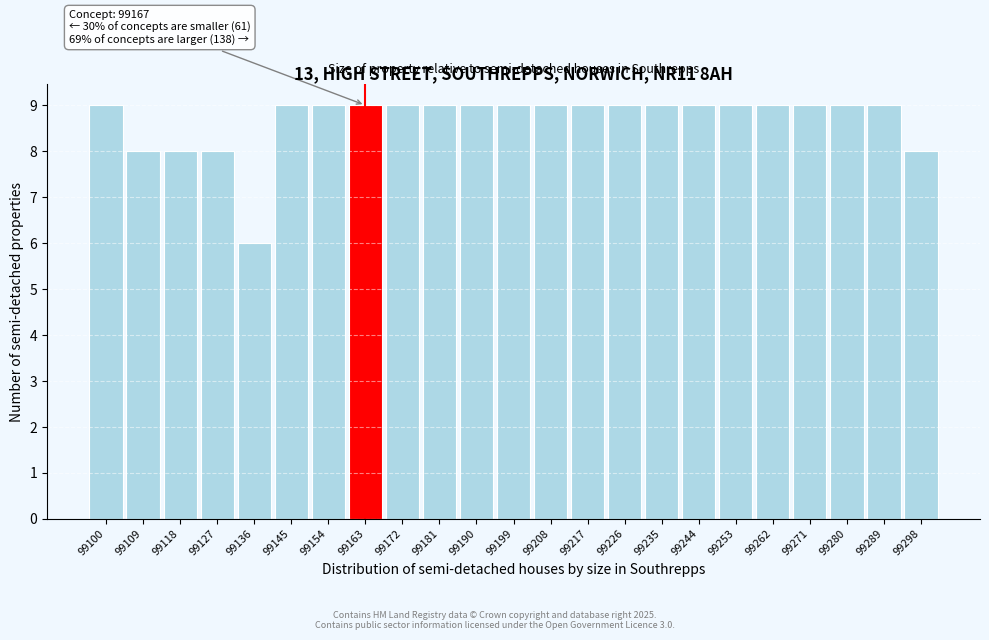

Reading left to right, list all the values displayed in this chart.

99100=9	99109=8	99118=8	99127=8	99136=6	99145=9	99154=9	99163=9	99172=9	99181=9	99190=9	99199=9	99208=9	99217=9	99226=9	99235=9	99244=9	99253=9	99262=9	99271=9	99280=9	99289=9	99298=8